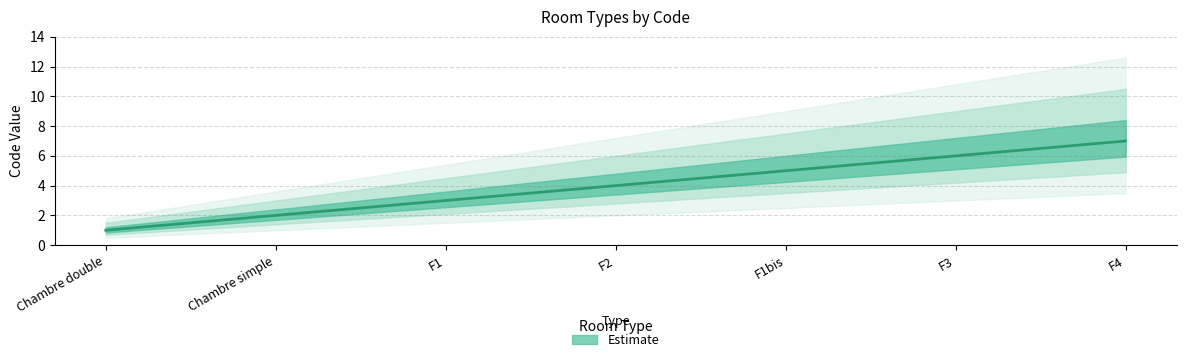

How many lines are shown in the chart?

1